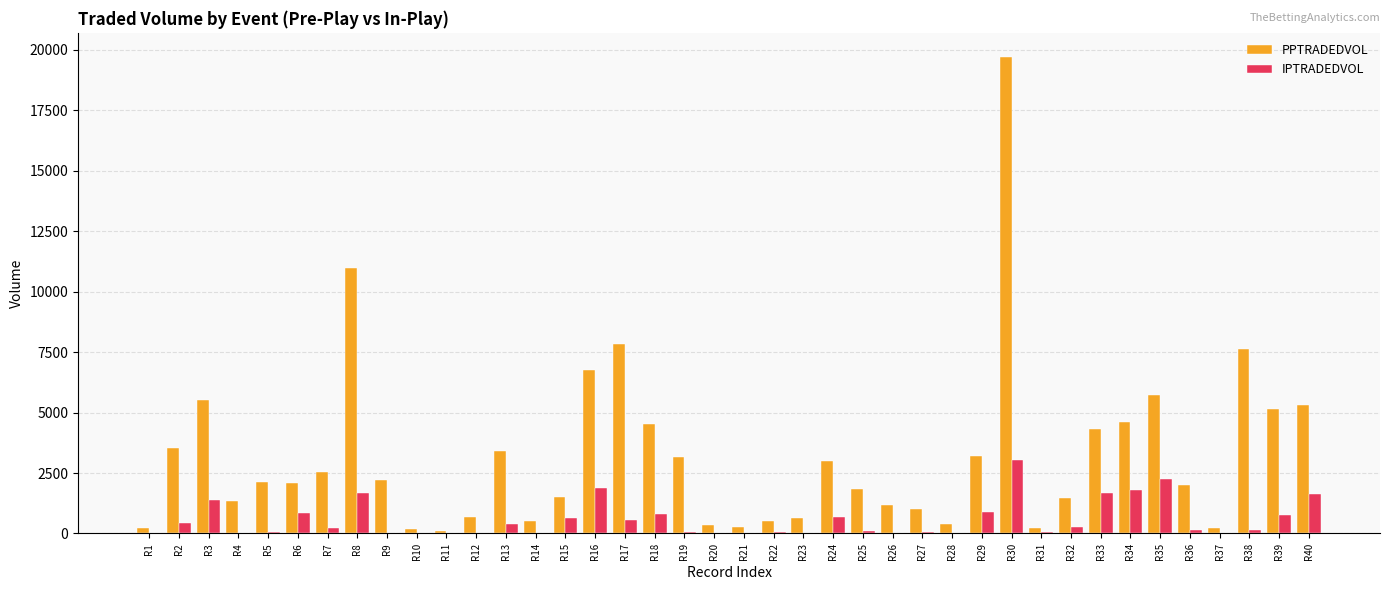

What value does the IPTRADEDVOL series have at R35?

2238.2